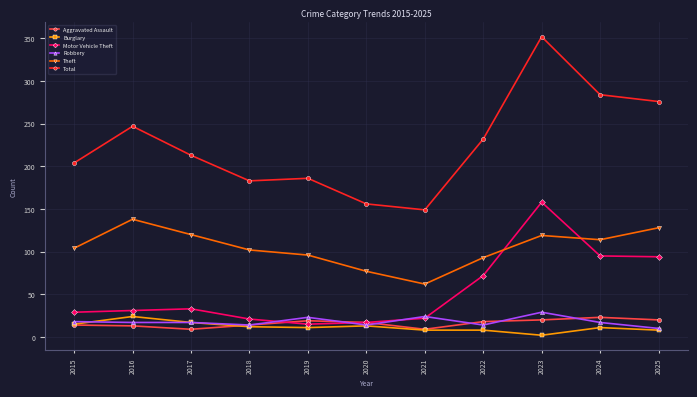

Does the chart display data point markers on the line(s)?

Yes